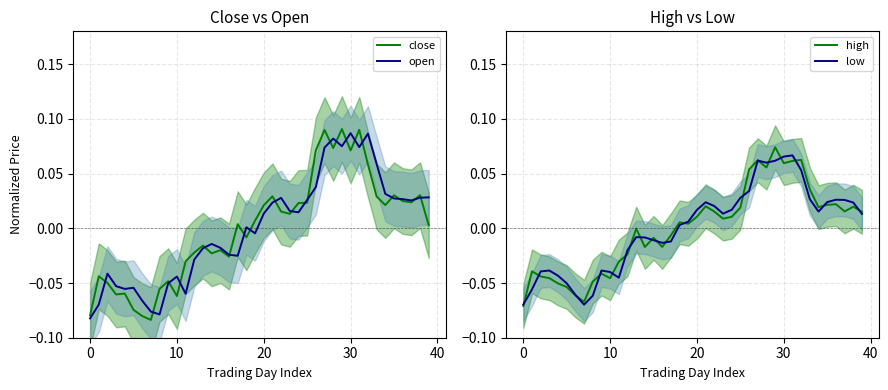

At which label does open reach its peak?

30